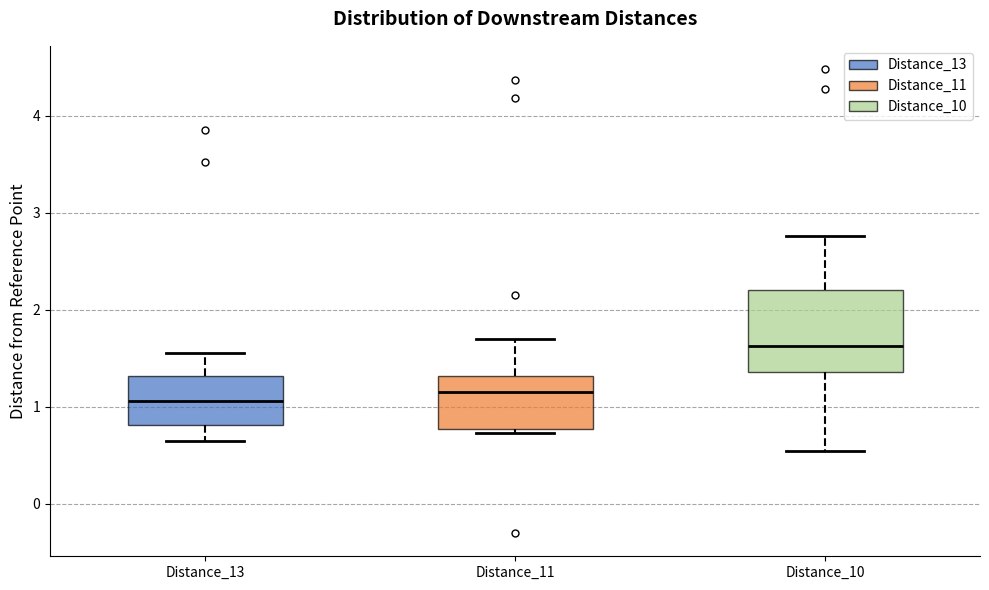

Where does the median line of the box for Distance_11 sit on the y-axis? The values are not printed on the chart, so give them approximately, as read against the axis.

1.2